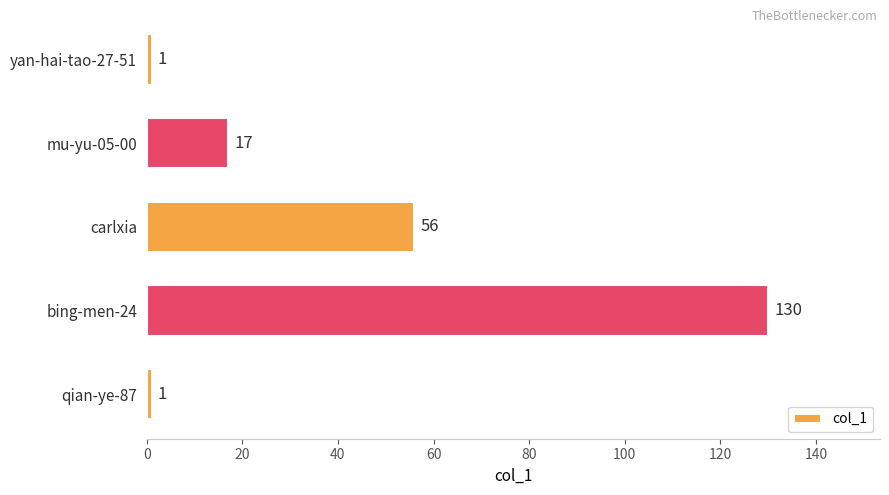

The value at qian-ye-87 is 1. True or false?

True